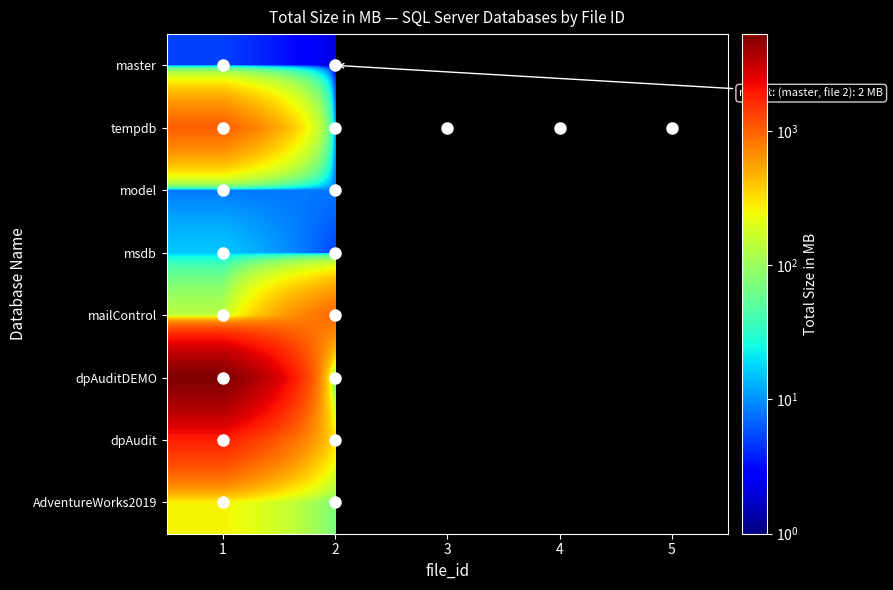

Count the number of categories in the chart.

5